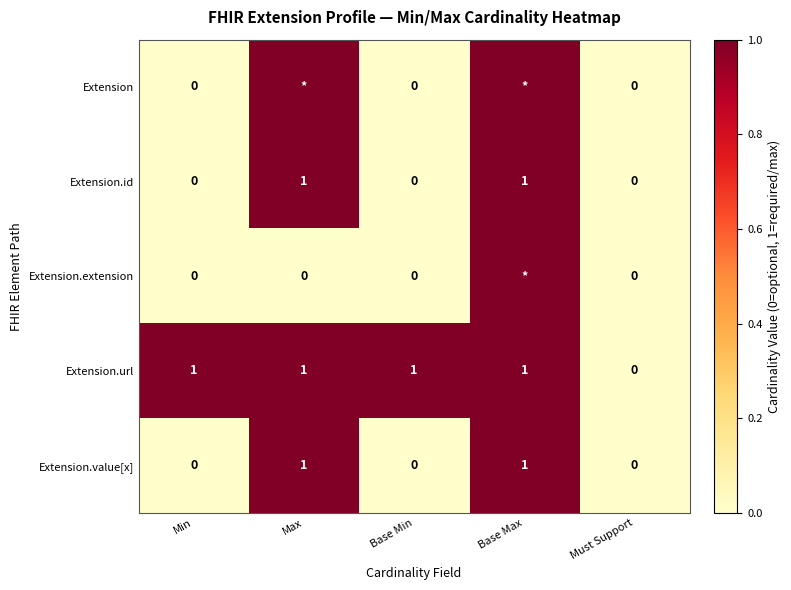

What is the maximum value shown in the chart?

1